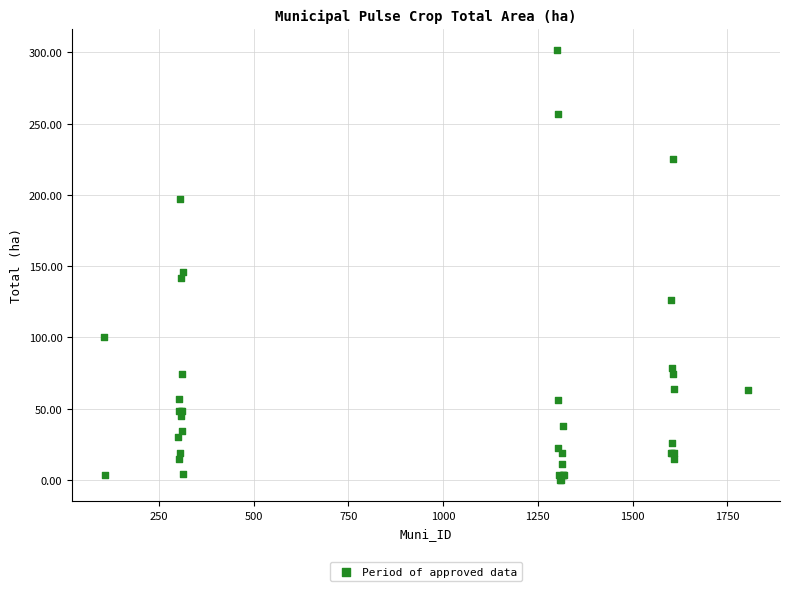

What Y value in the scatter plot is closest to 150?

146.1